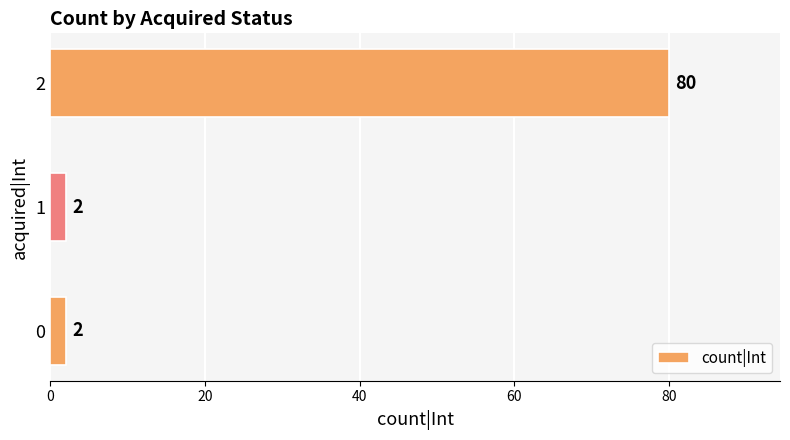

What is the difference between the values at 0 and 2?

78